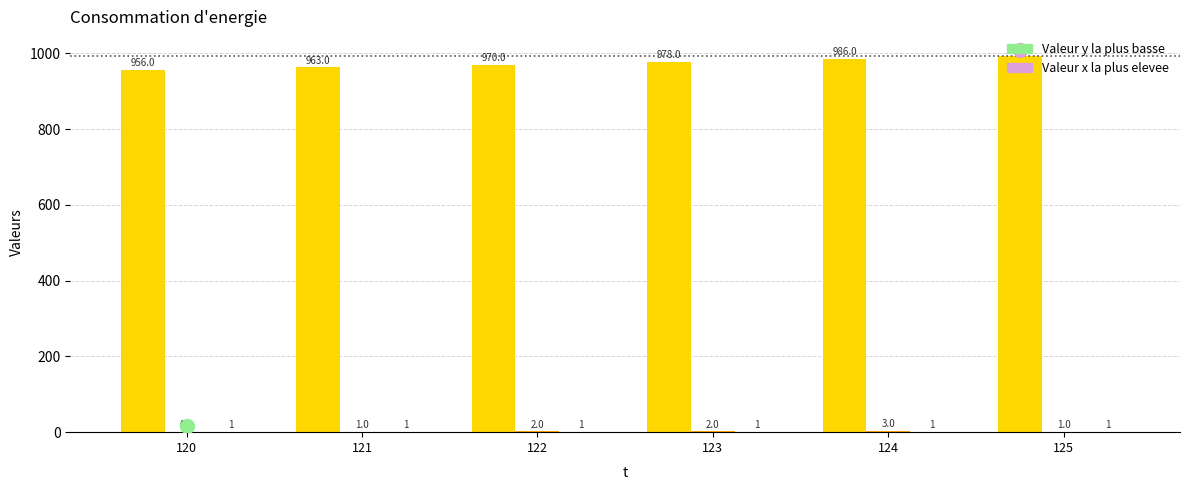

What is the maximum value shown in the chart?

993